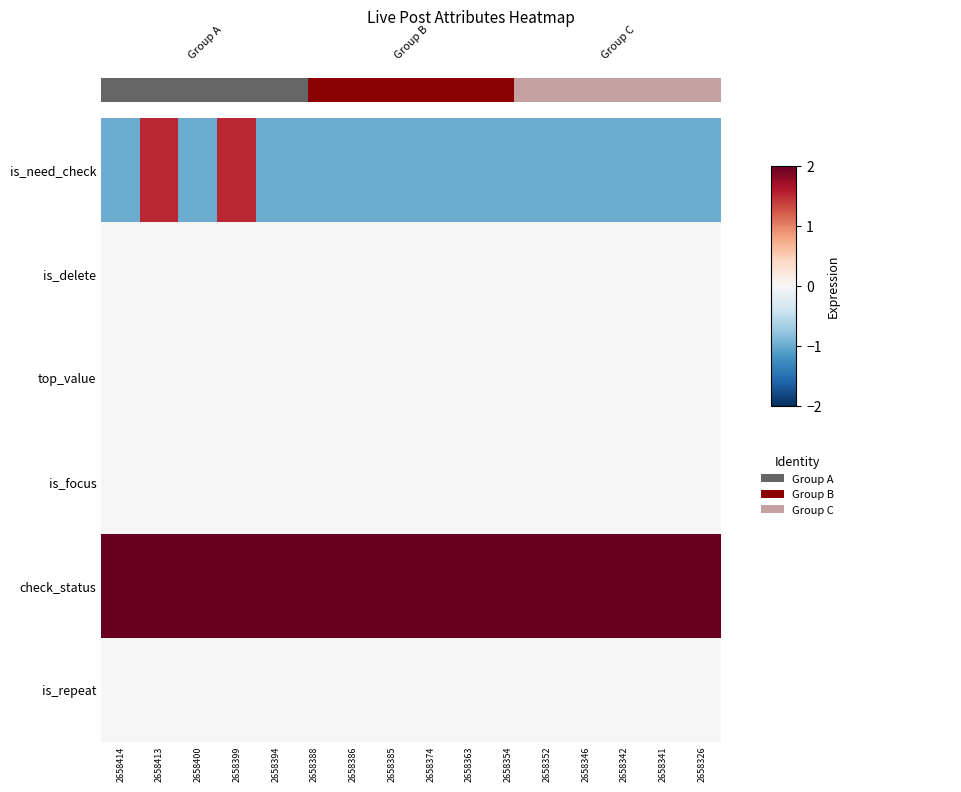

Rank the series at 2658386 from highest to lowest value.

check_status, is_delete, top_value, is_focus, is_repeat, is_need_check